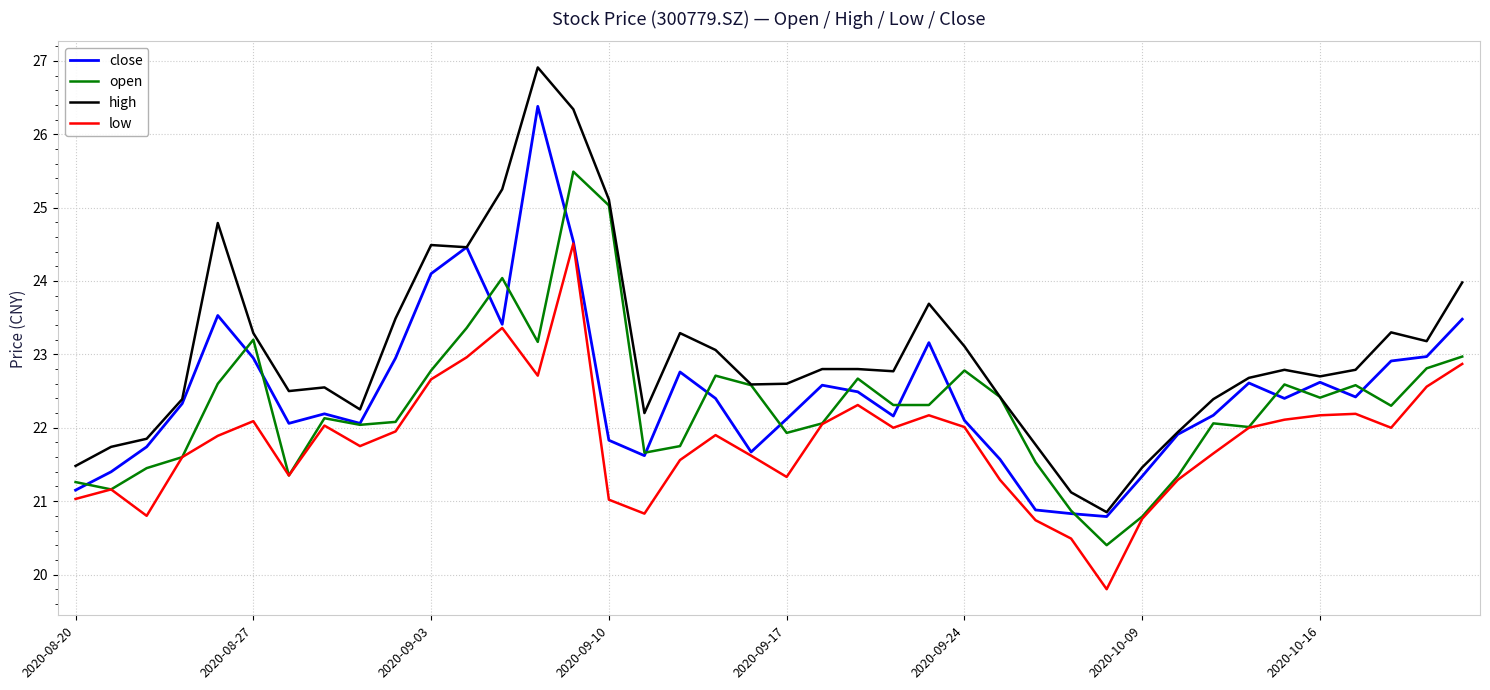

List the series in order of their peak value, lowest first.

low, open, close, high